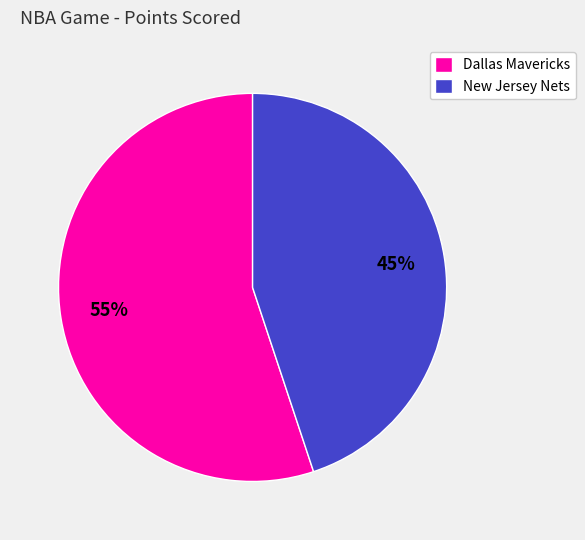

Approximately how many times larger is the value at Dallas Mavericks compared to New Jersey Nets?

1.2